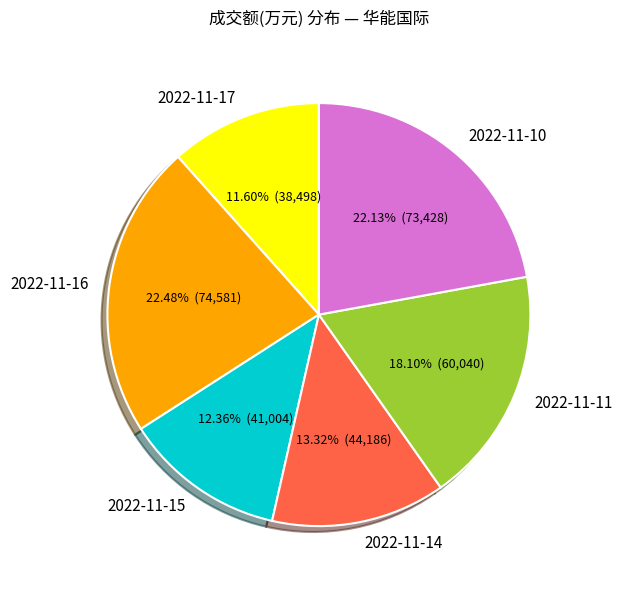

Which category has the smallest portion of the pie?

2022-11-17